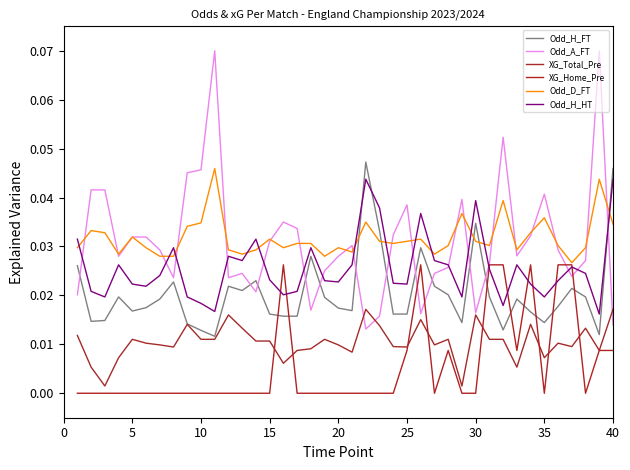

Reading left to right, list all the values displayed in this chart.

Odd_H_FT: 0.0	0.0	0.0	0.0	0.0	0.0	0.0	0.0	0.0	0.0	0.0	0.0	0.0	0.0	0.0	0.0	0.0	0.0	0.0	0.0	0.0	0.0	0.0	0.0	0.0	0.0	0.0	0.0	0.0	0.0	0.0	0.0	0.0	0.0	0.0	0.0	0.0	0.0	0.0	0.0
Odd_A_FT: 0.0	0.0	0.0	0.0	0.0	0.0	0.0	0.0	0.0	0.0	0.1	0.0	0.0	0.0	0.0	0.0	0.0	0.0	0.0	0.0	0.0	0.0	0.0	0.0	0.0	0.0	0.0	0.0	0.0	0.0	0.0	0.1	0.0	0.0	0.0	0.0	0.0	0.0	0.1	0.0
XG_Total_Pre: 0.0	0.0	0.0	0.0	0.0	0.0	0.0	0.0	0.0	0.0	0.0	0.0	0.0	0.0	0.0	0.0	0.0	0.0	0.0	0.0	0.0	0.0	0.0	0.0	0.0	0.0	0.0	0.0	0.0	0.0	0.0	0.0	0.0	0.0	0.0	0.0	0.0	0.0	0.0	0.0
XG_Home_Pre: 0.0	0.0	0.0	0.0	0.0	0.0	0.0	0.0	0.0	0.0	0.0	0.0	0.0	0.0	0.0	0.0	0.0	0.0	0.0	0.0	0.0	0.0	0.0	0.0	0.0	0.0	0.0	0.0	0.0	0.0	0.0	0.0	0.0	0.0	0.0	0.0	0.0	0.0	0.0	0.0
Odd_D_FT: 0.0	0.0	0.0	0.0	0.0	0.0	0.0	0.0	0.0	0.0	0.0	0.0	0.0	0.0	0.0	0.0	0.0	0.0	0.0	0.0	0.0	0.0	0.0	0.0	0.0	0.0	0.0	0.0	0.0	0.0	0.0	0.0	0.0	0.0	0.0	0.0	0.0	0.0	0.0	0.0
Odd_H_HT: 0.0	0.0	0.0	0.0	0.0	0.0	0.0	0.0	0.0	0.0	0.0	0.0	0.0	0.0	0.0	0.0	0.0	0.0	0.0	0.0	0.0	0.0	0.0	0.0	0.0	0.0	0.0	0.0	0.0	0.0	0.0	0.0	0.0	0.0	0.0	0.0	0.0	0.0	0.0	0.0